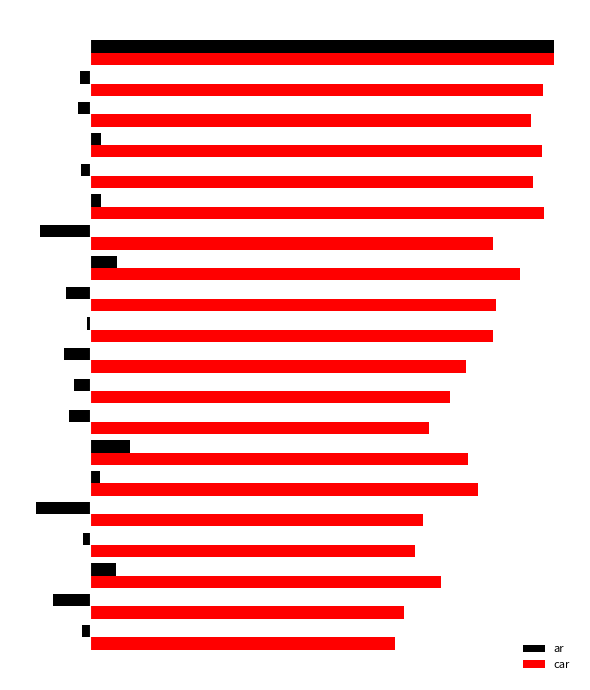

What are all the series names shown in the legend?

ar, car